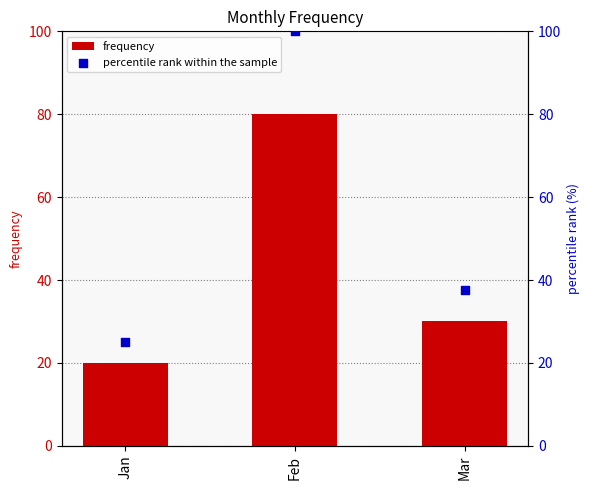

At which category is the sum across all series the highest?

Feb